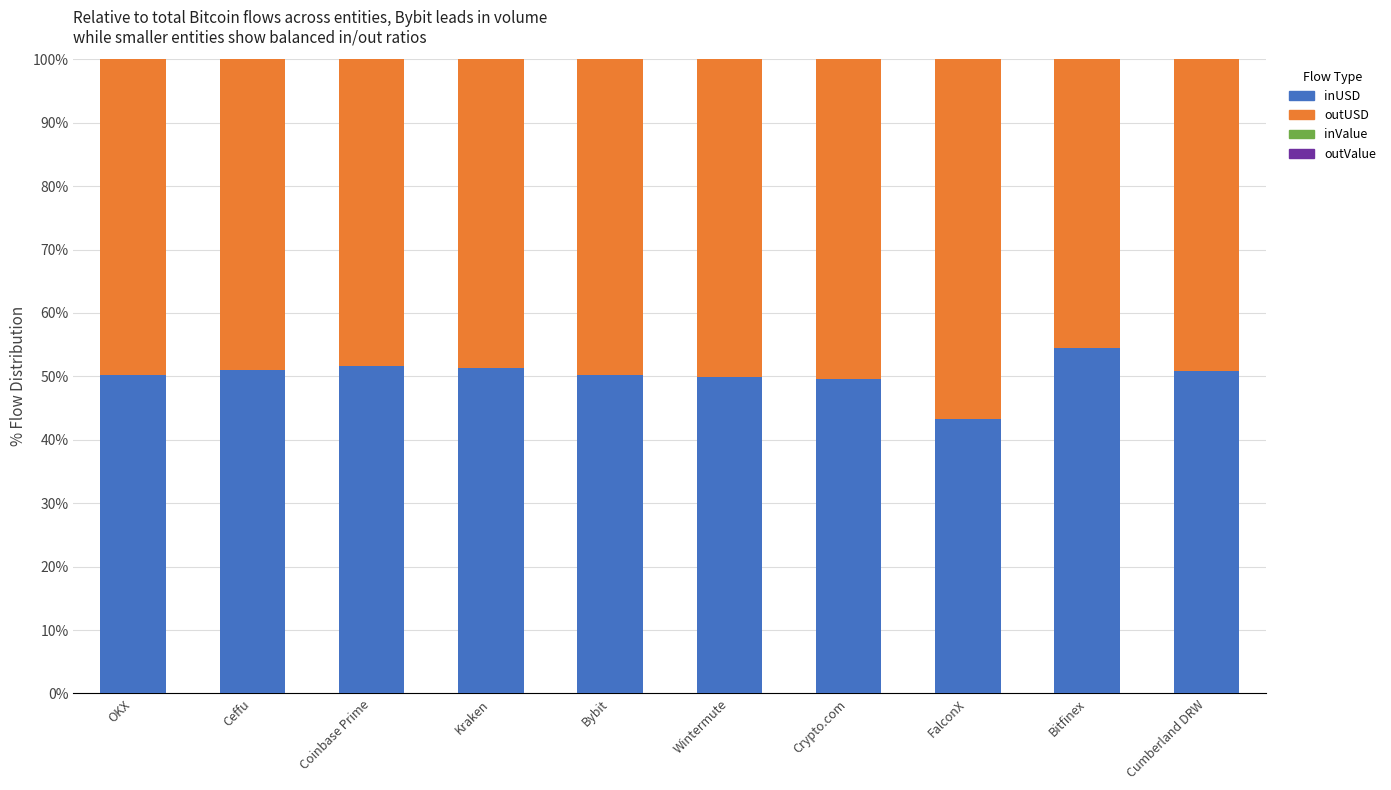

True or false: inUSD has a value of 20.9 at Cumberland DRW.

False